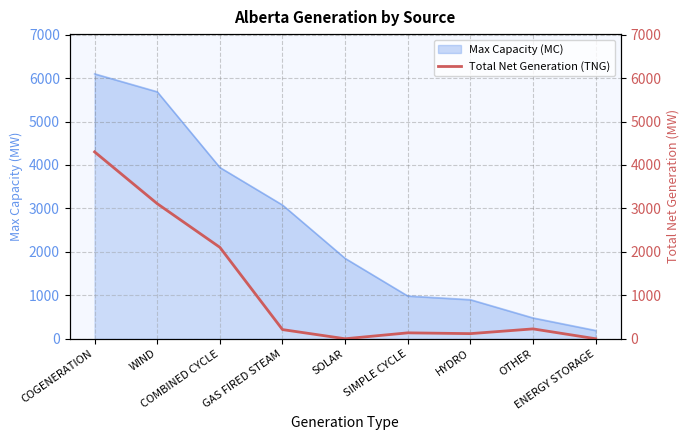

The value at COGENERATION is 7429. True or false?

False